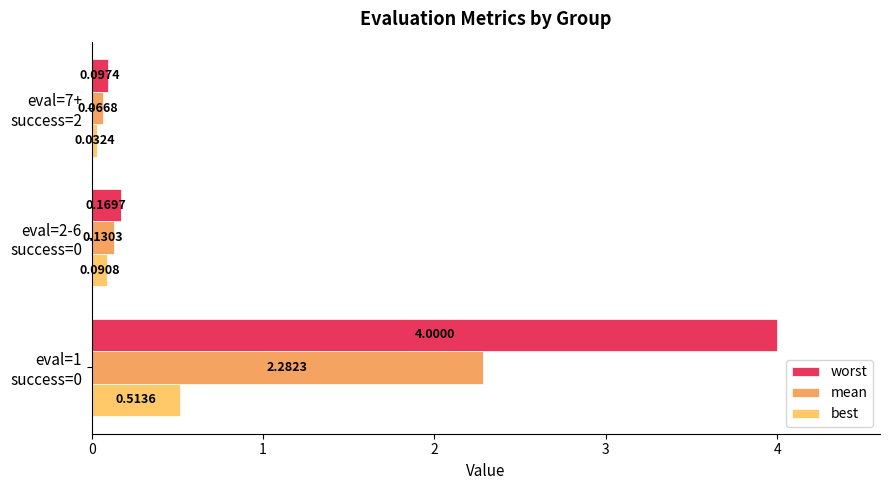

Which series has the largest total across all categories?

worst